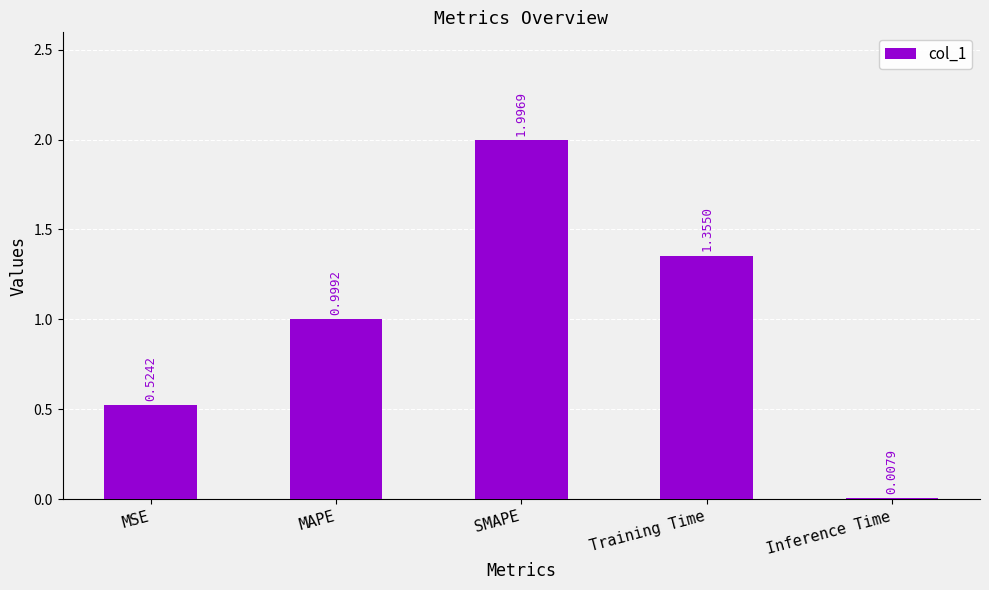

How many series are shown in this chart?

1